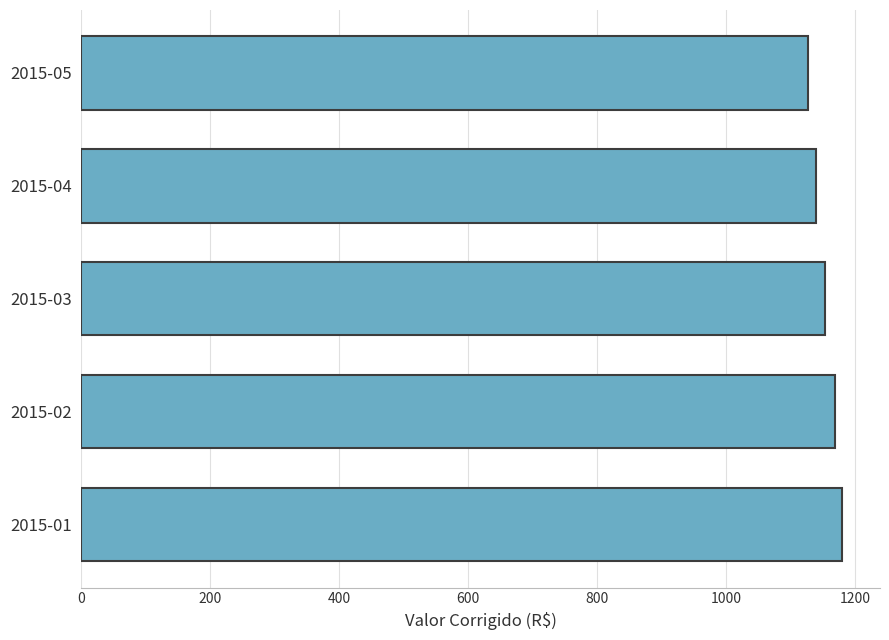

How many values are below 1153?

2